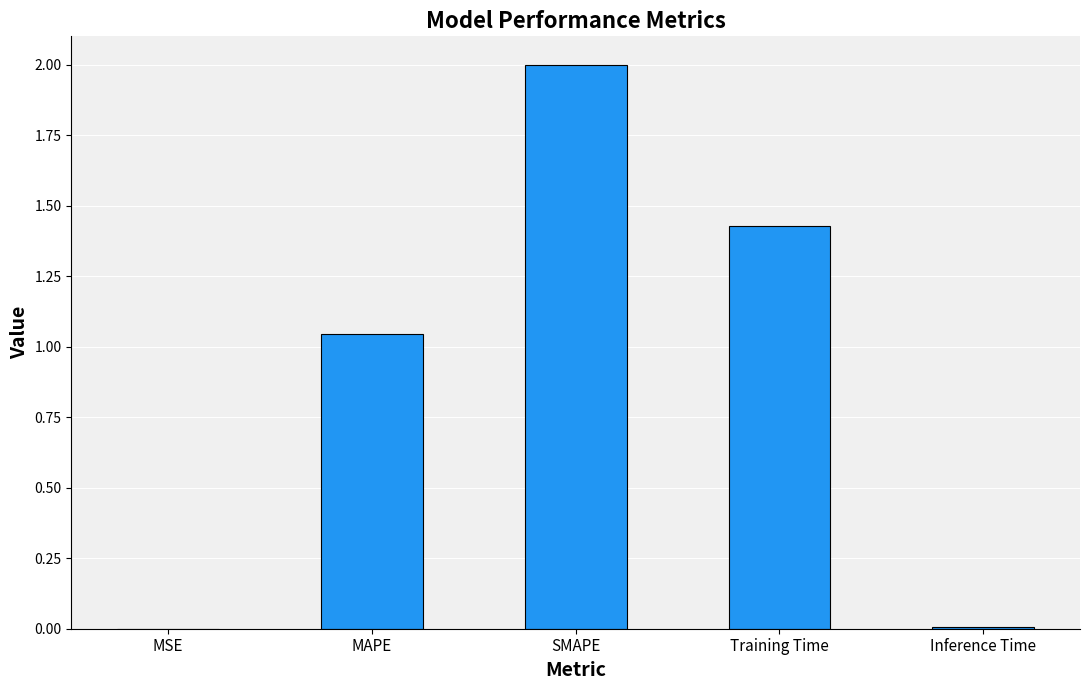

At which category does the chart reach its peak across all series?

SMAPE